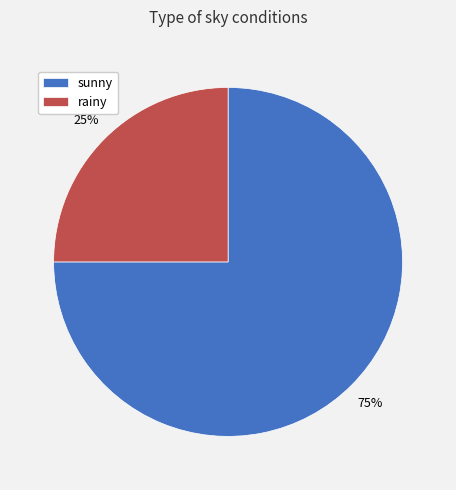

Which slice is the largest?

sunny